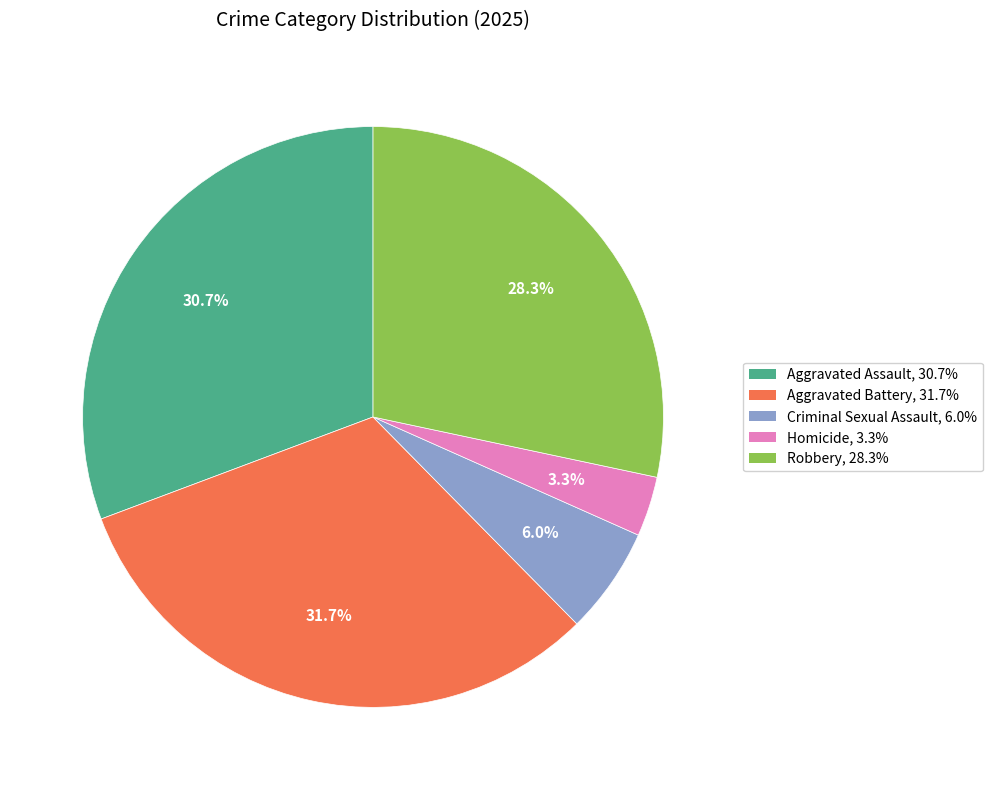

Is there any slice that represents more than half of the pie?

No